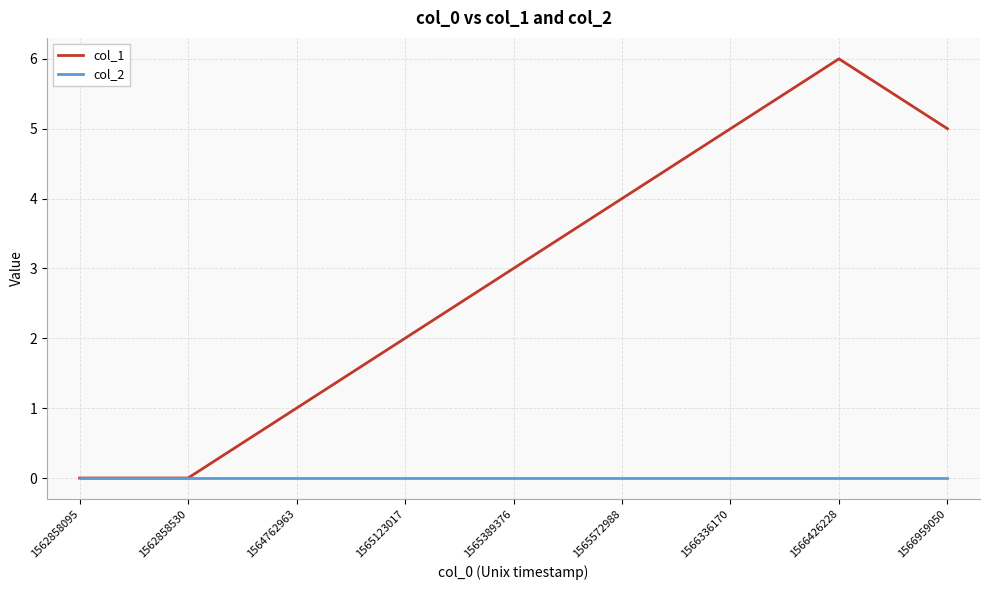

List the series in order of their overall mean, lowest first.

col_2, col_1